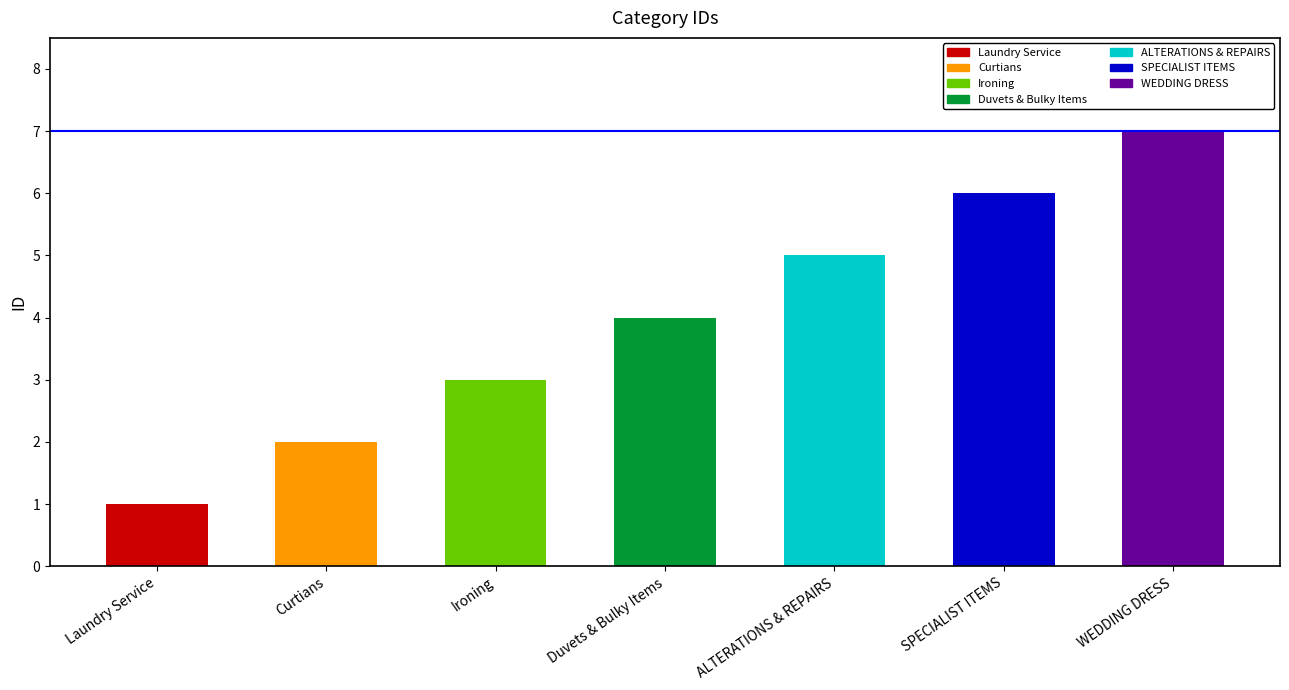

True or false: the data shows 10 at WEDDING DRESS.

False